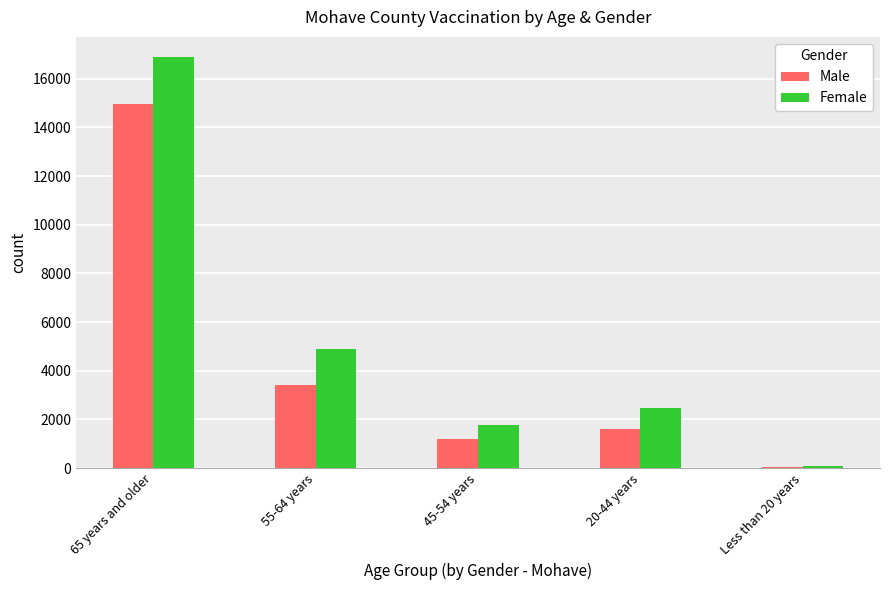

How many distinct data groups are displayed?

2